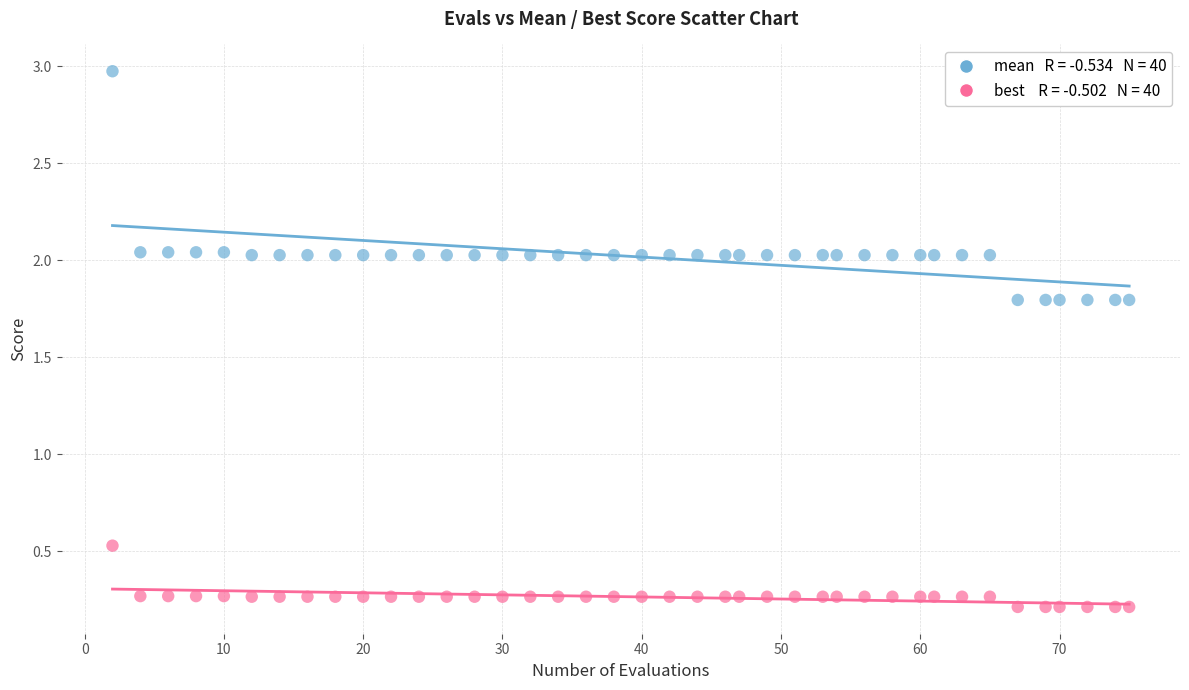

Across all series, what Y value is closest to 1?

0.5